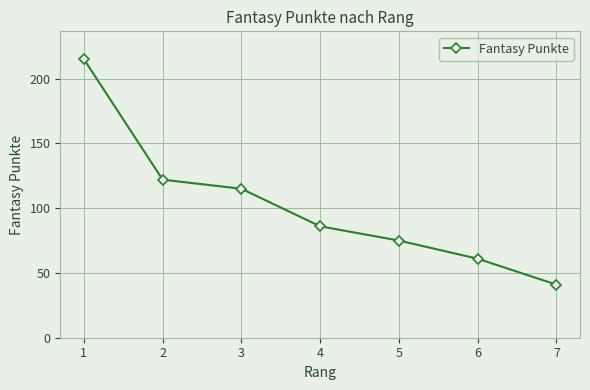

At which label does the data first exceed 86?

1